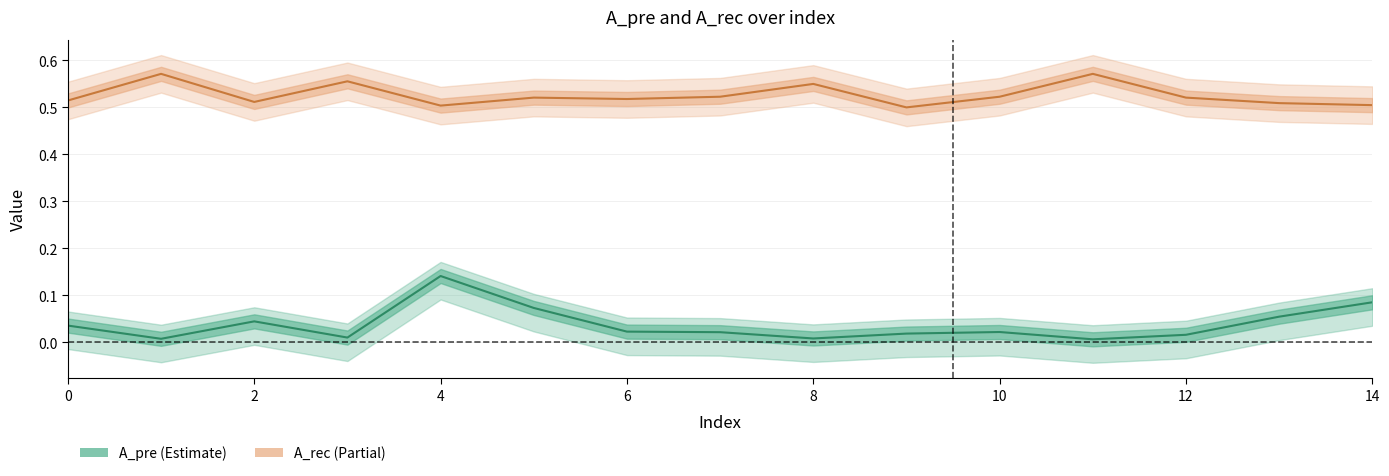

List the series in order of their peak value, highest first.

A_rec, A_pre